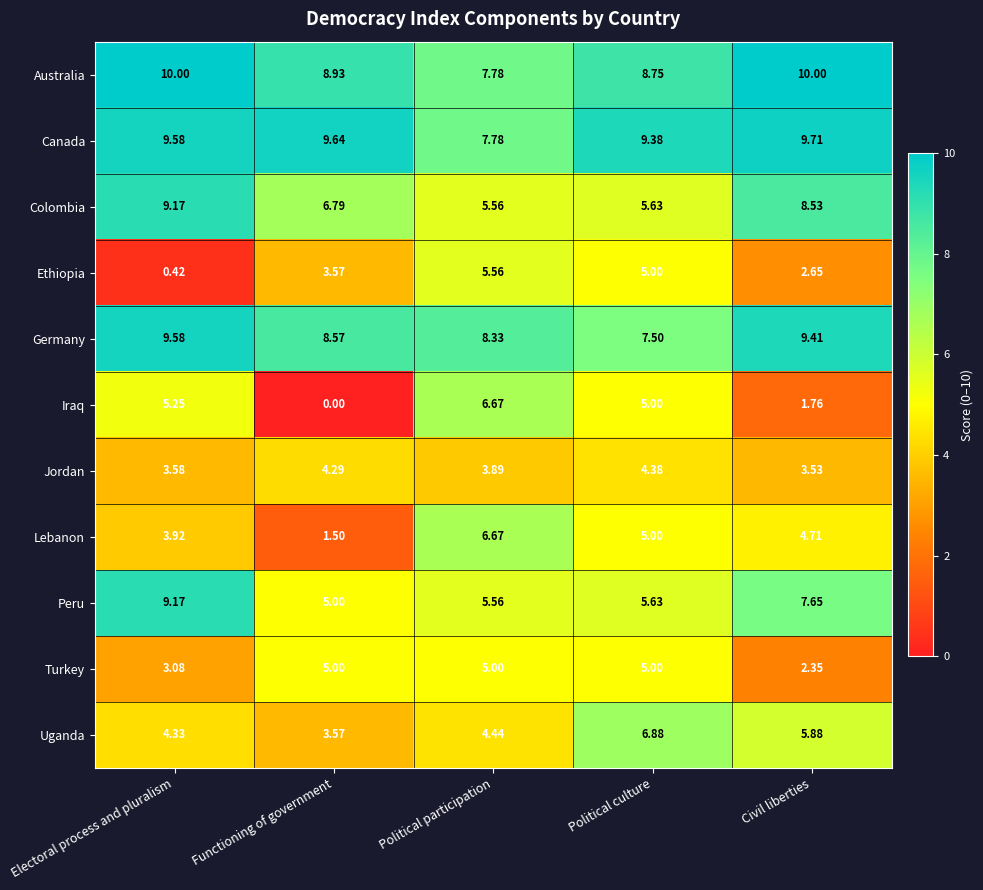

At which label is Canada closest to 8?

Political participation